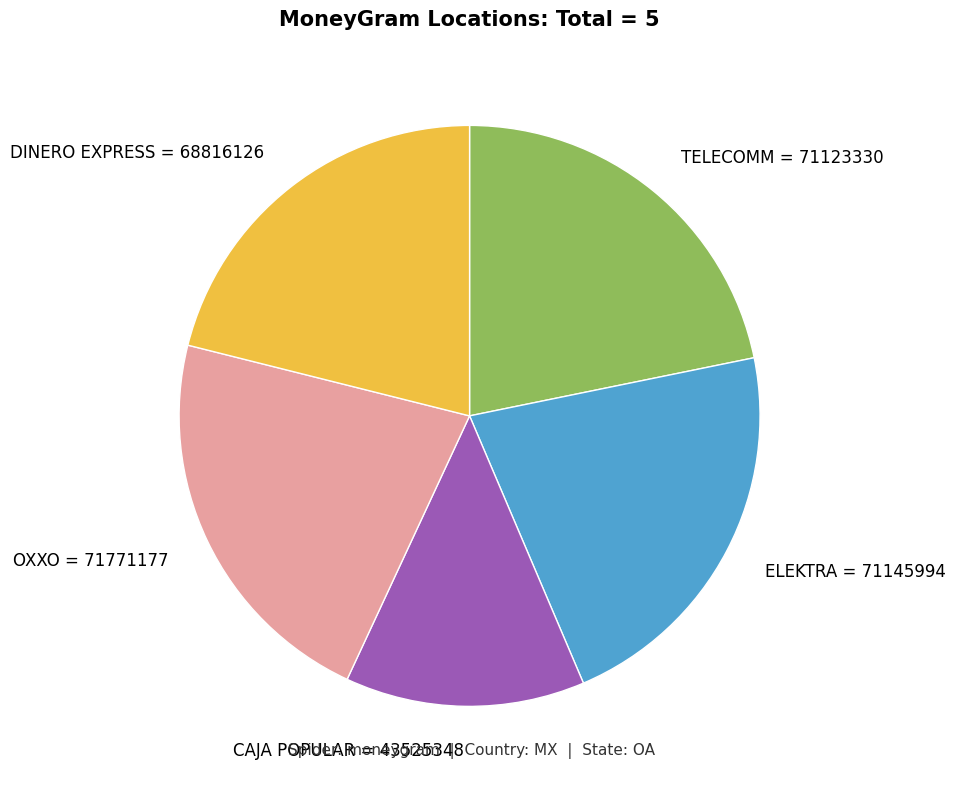

Which slice is the smallest?

CAJA POPULAR = 43525348